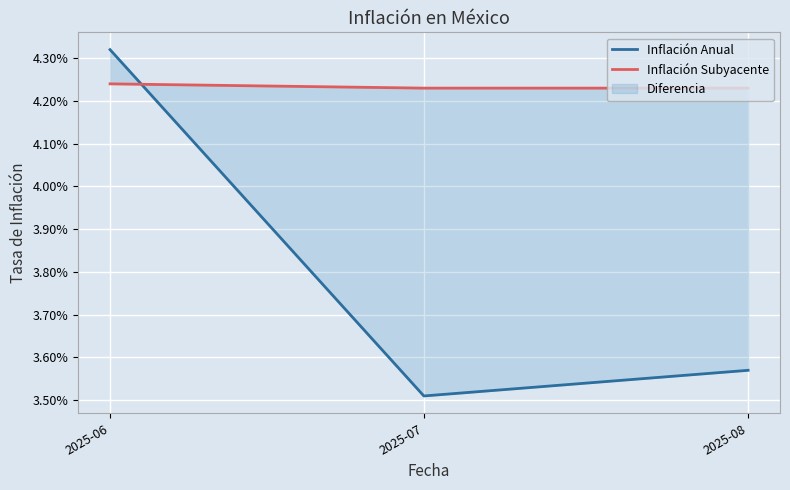

Does the chart display data point markers on the line(s)?

No